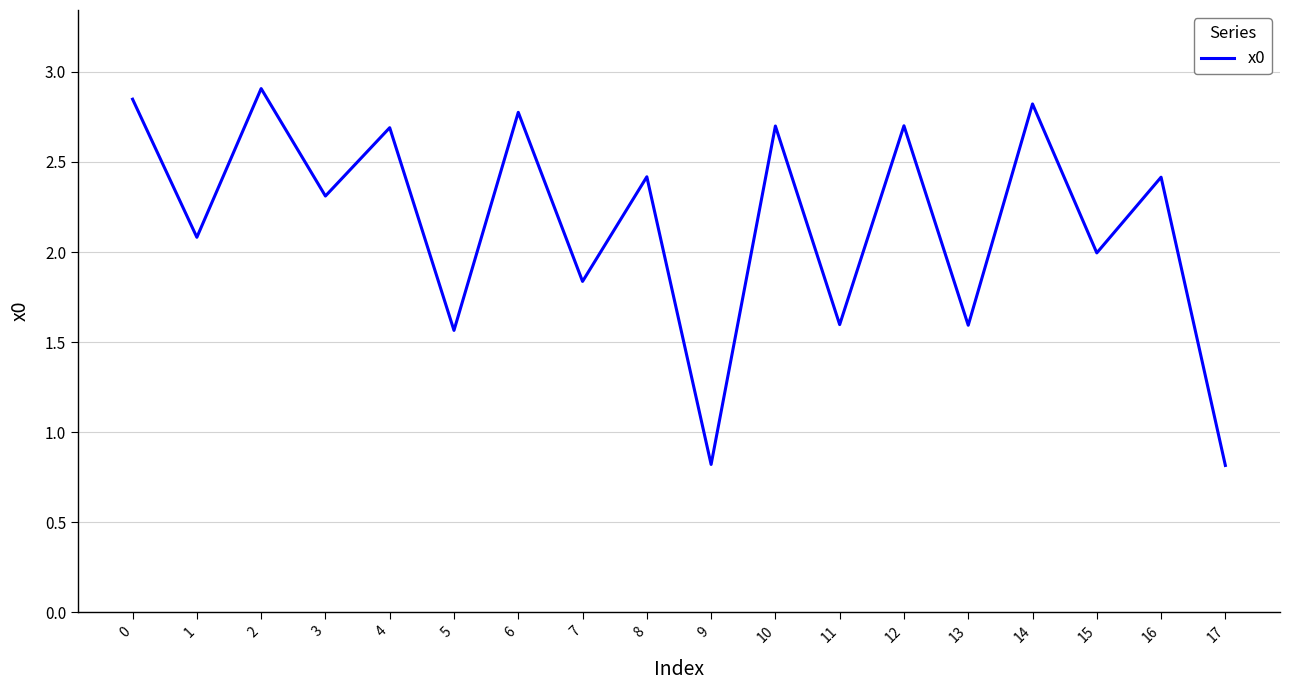

What is the difference between the maximum and minimum values?

2.1